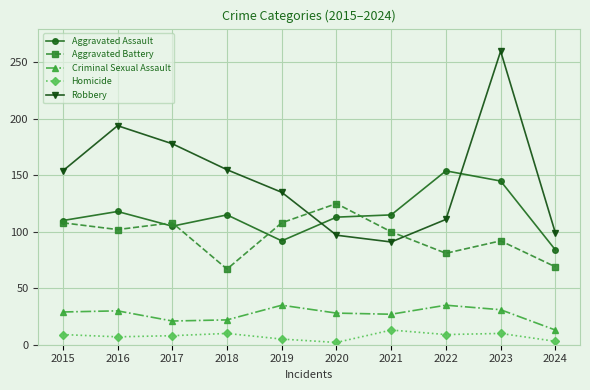

What is the difference between the highest and lowest values at 2023?

250